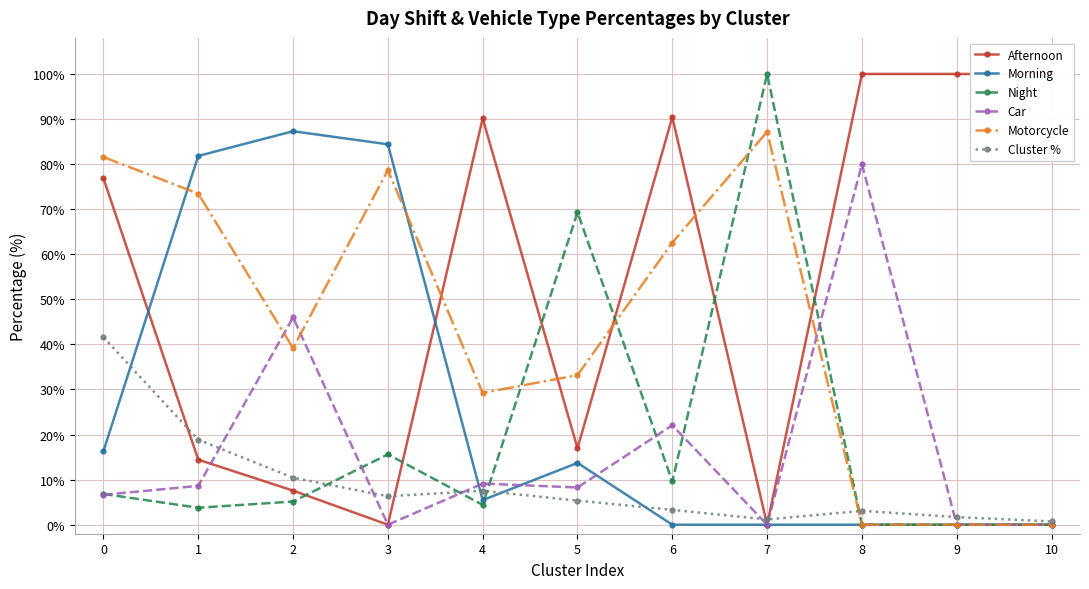

True or false: Morning has more than 2 points higher than both neighbors.

False